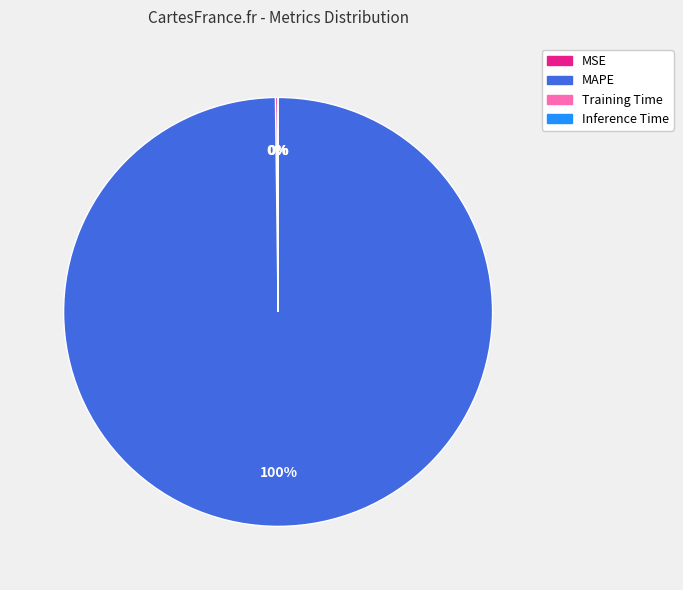

Is there any slice that represents more than half of the pie?

Yes